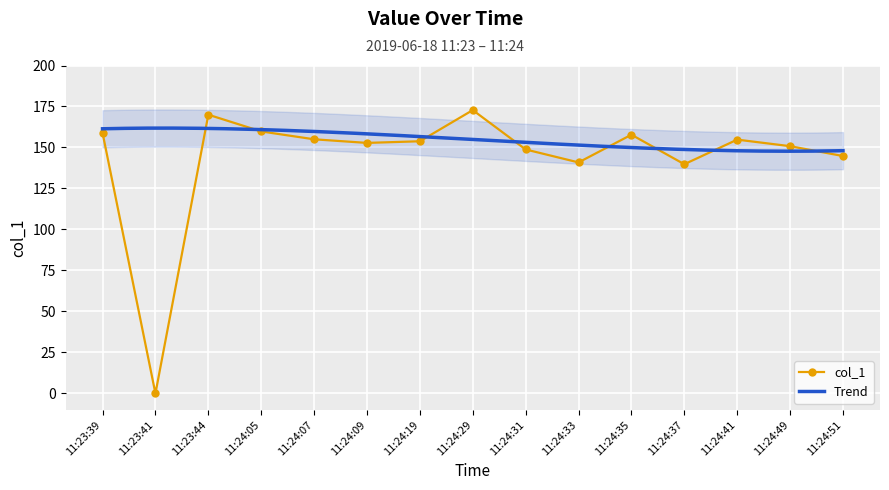

What is the label of the 12th point from the left?

11:24:37